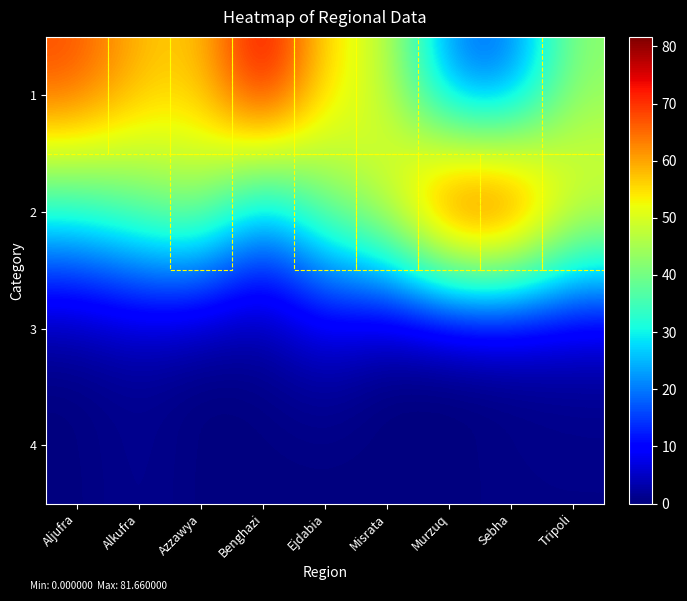

How many data points does each series have?

9